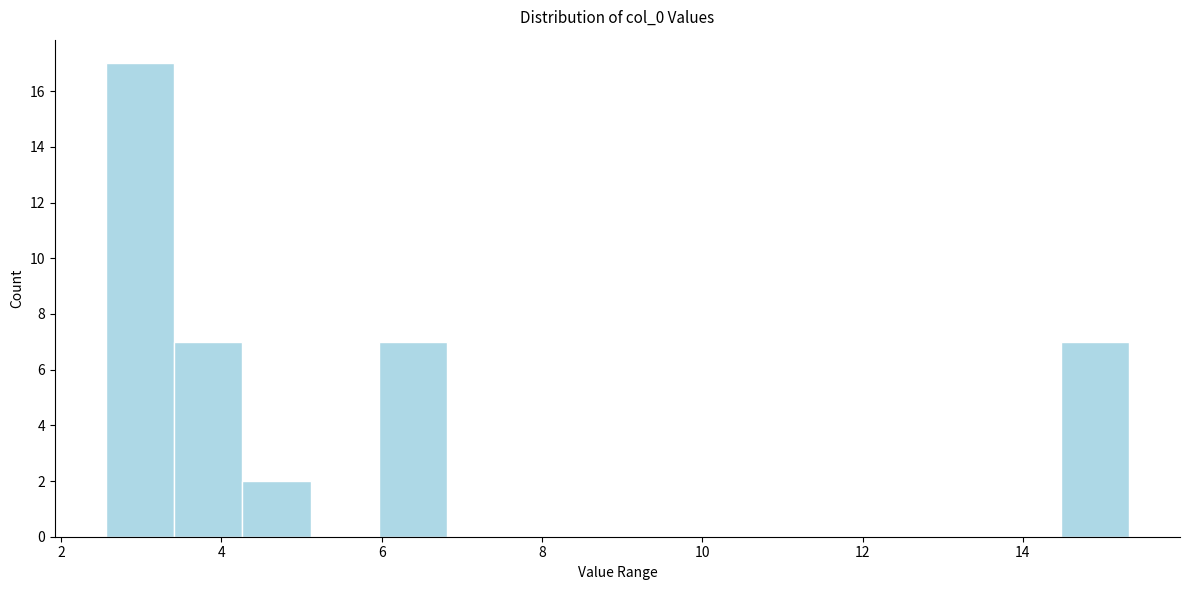

How tall is the bar that spans 6.0 to 6.8 on the x-axis? Neither the bar edges nor the heights are printed on the chart, so give them approximately, as read against the axes.

7